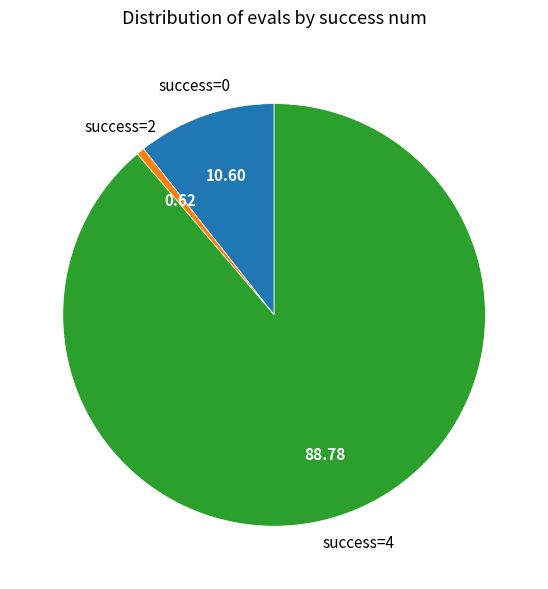

Is there any slice that represents more than half of the pie?

Yes